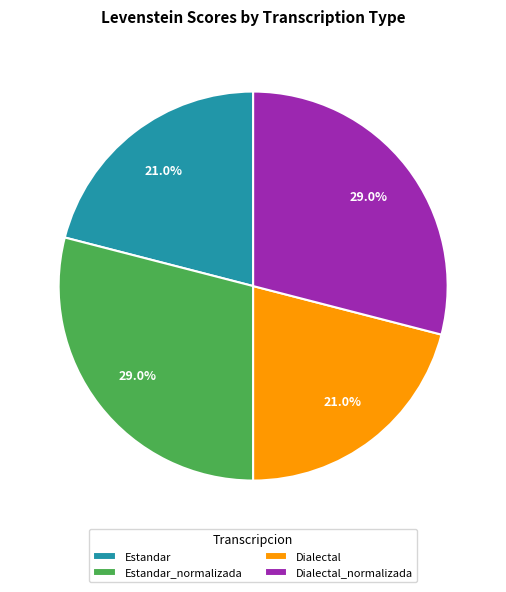

To the nearest percent, what is the difference between the largest and smallest slice percentages?

8%